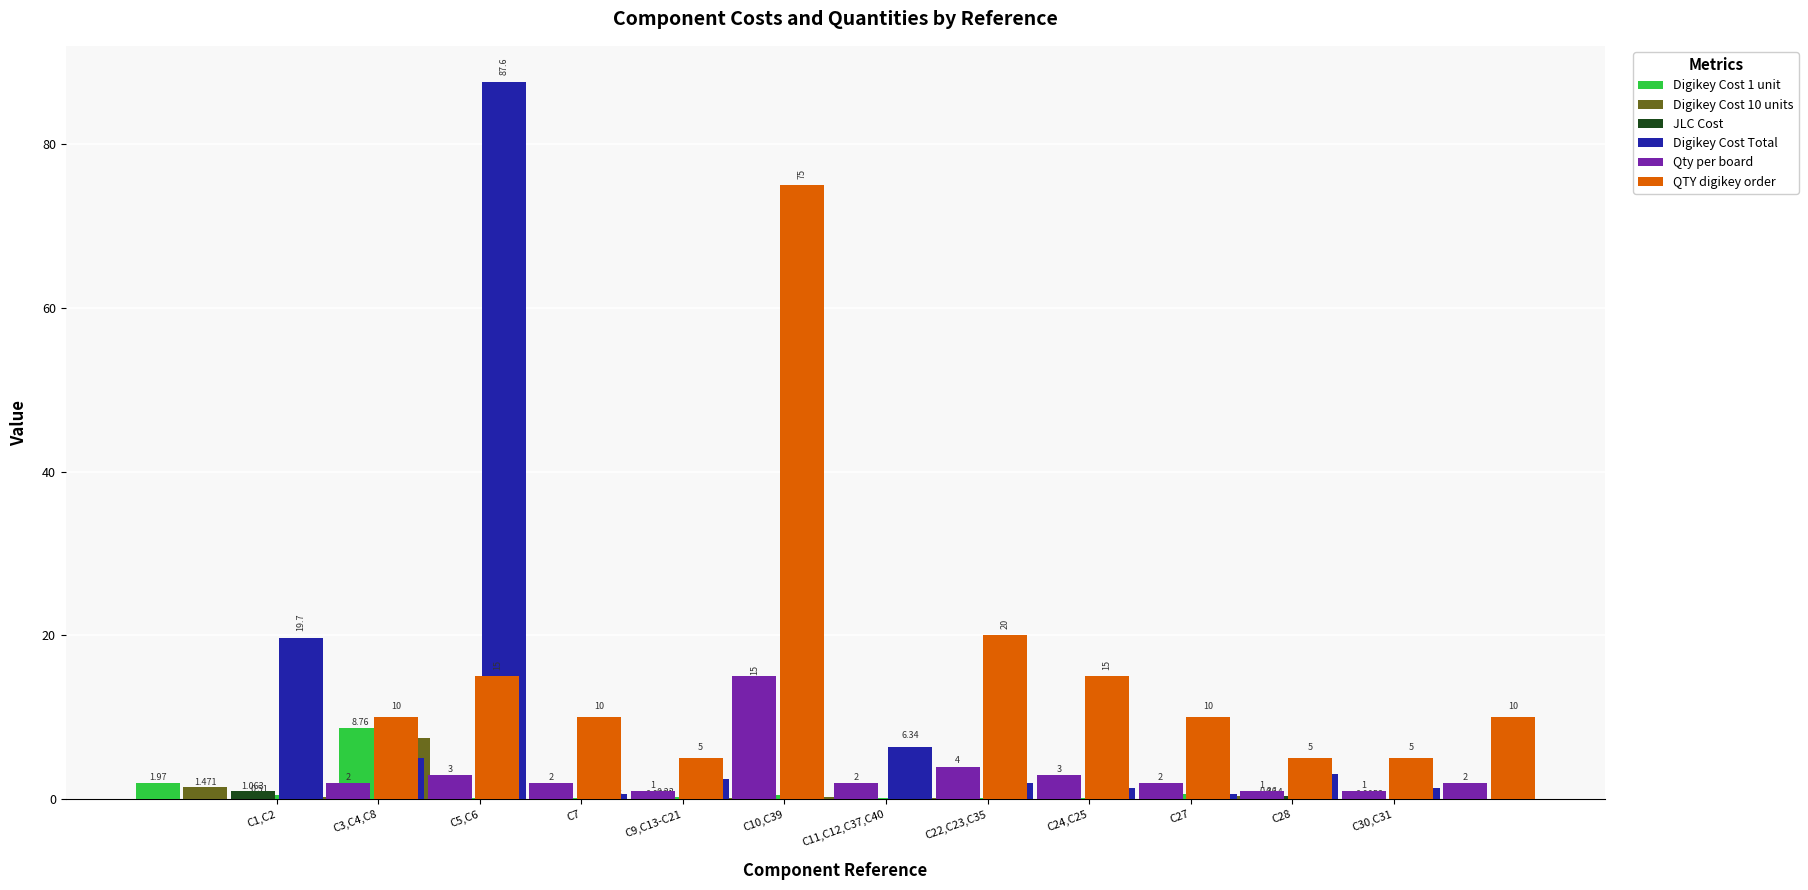

What is the sum of the Digikey Cost 1 unit values at C5,C6 and C24,C25?

0.3